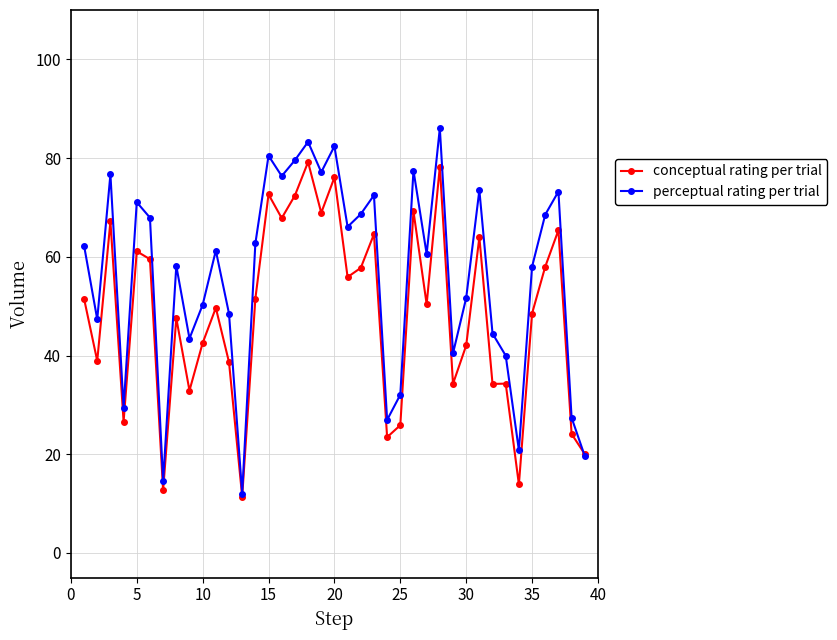

Which series has the largest total across all categories?

perceptual rating per trial